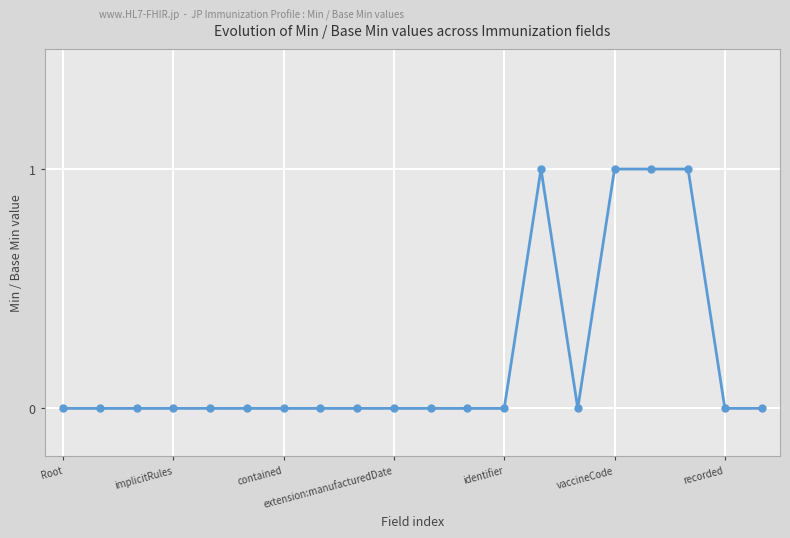

How many series are shown in this chart?

1